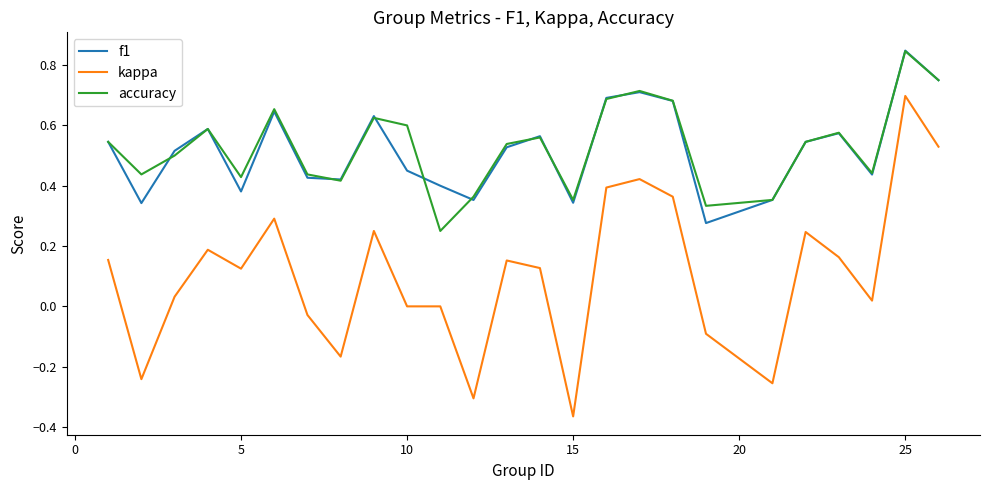

Which series has the largest range (max minus min)?

kappa